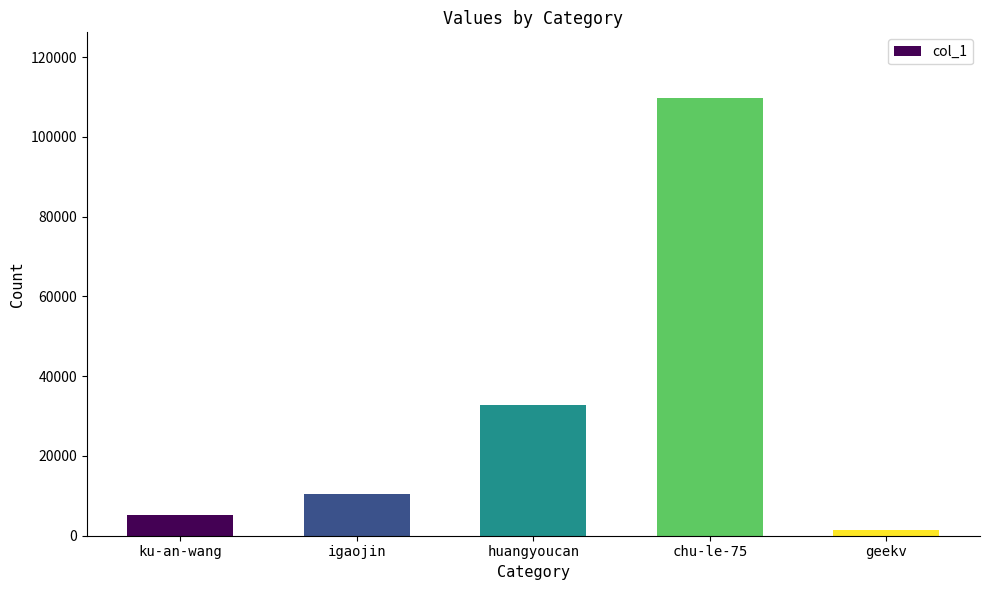

At which label is the value closest to 55621?

huangyoucan